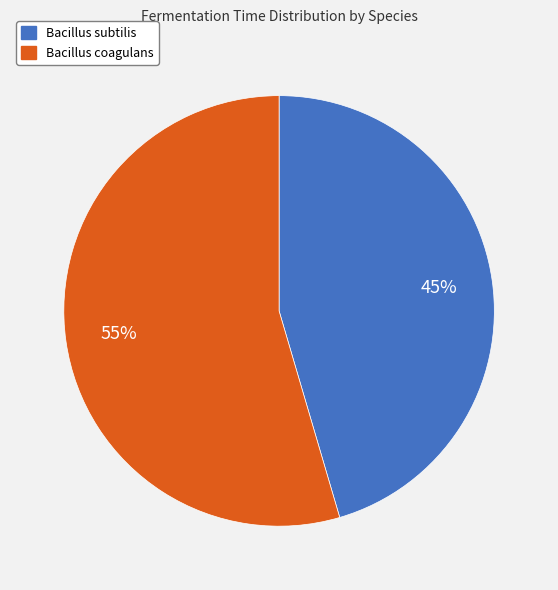

Is it true that Bacillus subtilis is 57% of the pie?

False